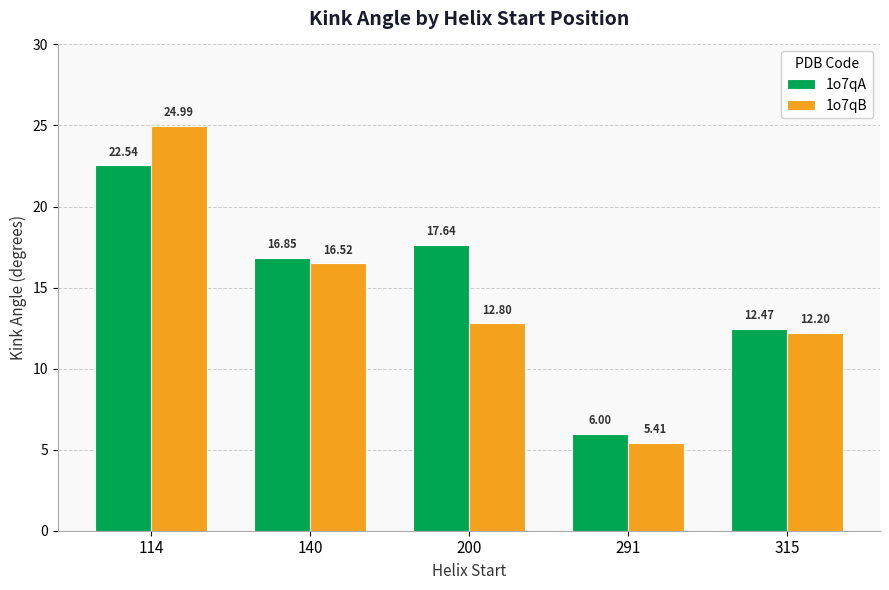

Which series has the widest spread of values?

1o7qB